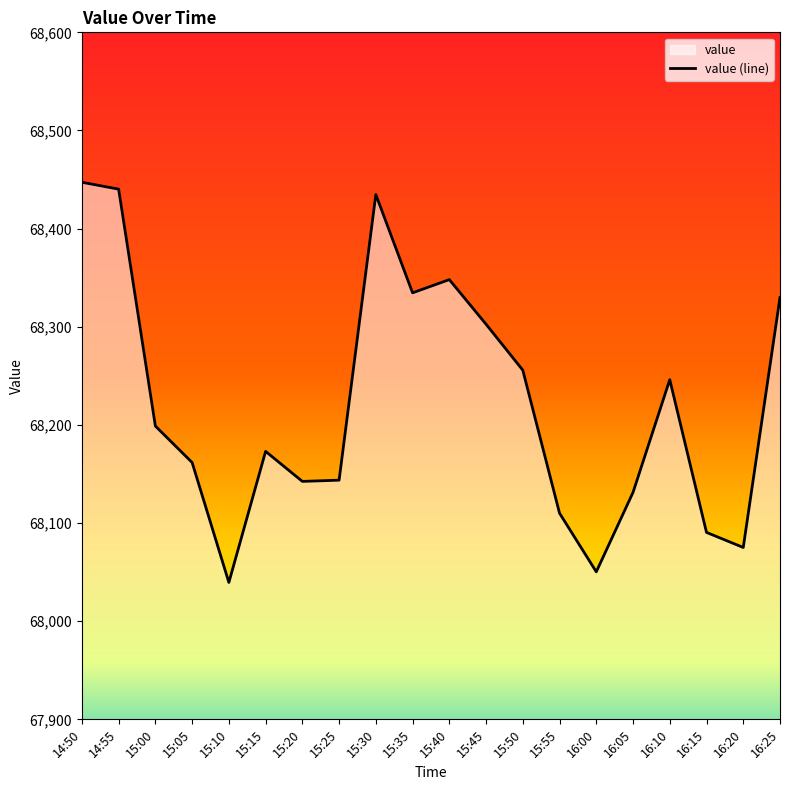

What is the label of the 11th point from the left?

15:40